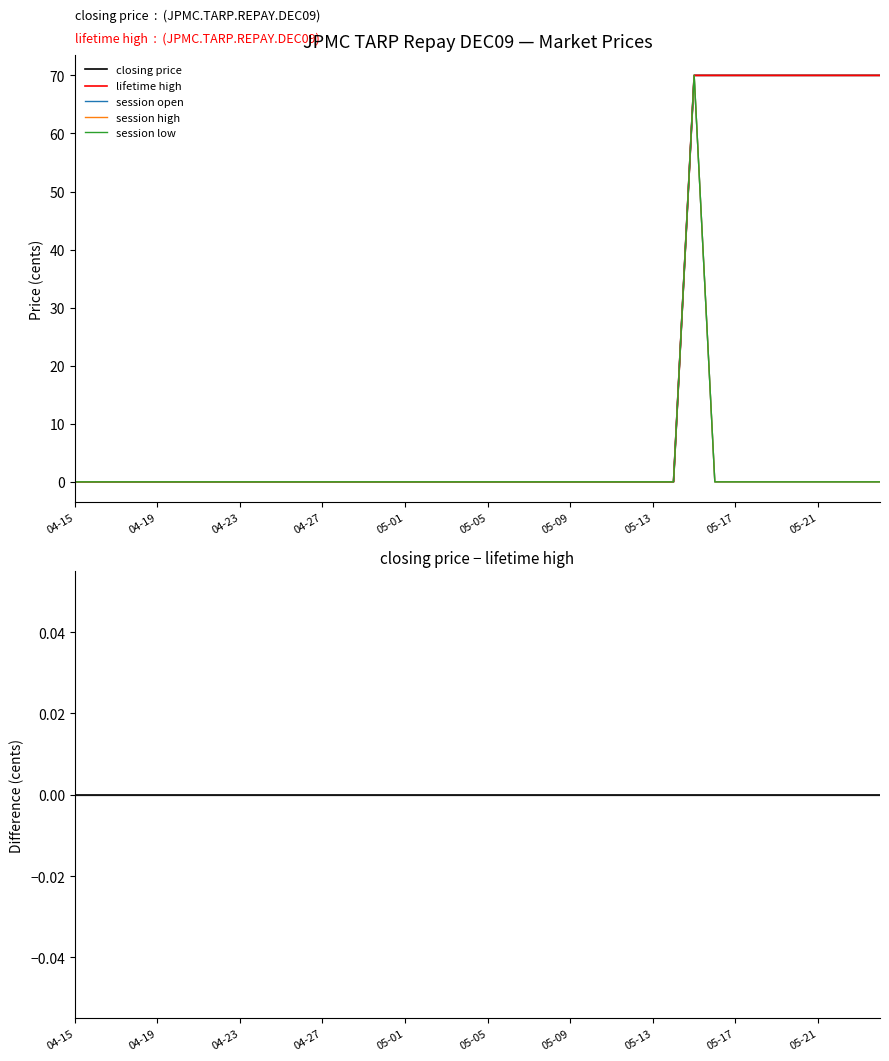

Which series has the largest total across all categories?

closing price